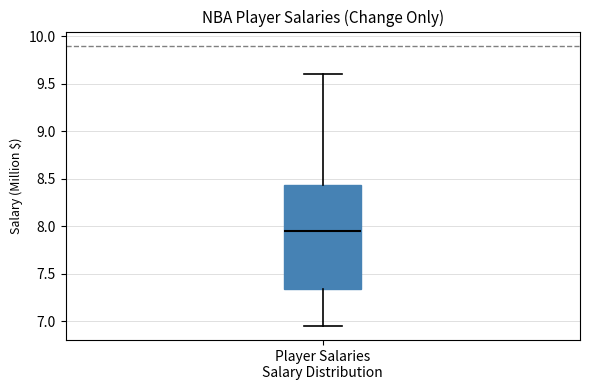

Where does the upper whisker of the box for Player Salaries Salary Distribution end on the y-axis? The values are not printed on the chart, so give them approximately, as read against the axis.

9.60